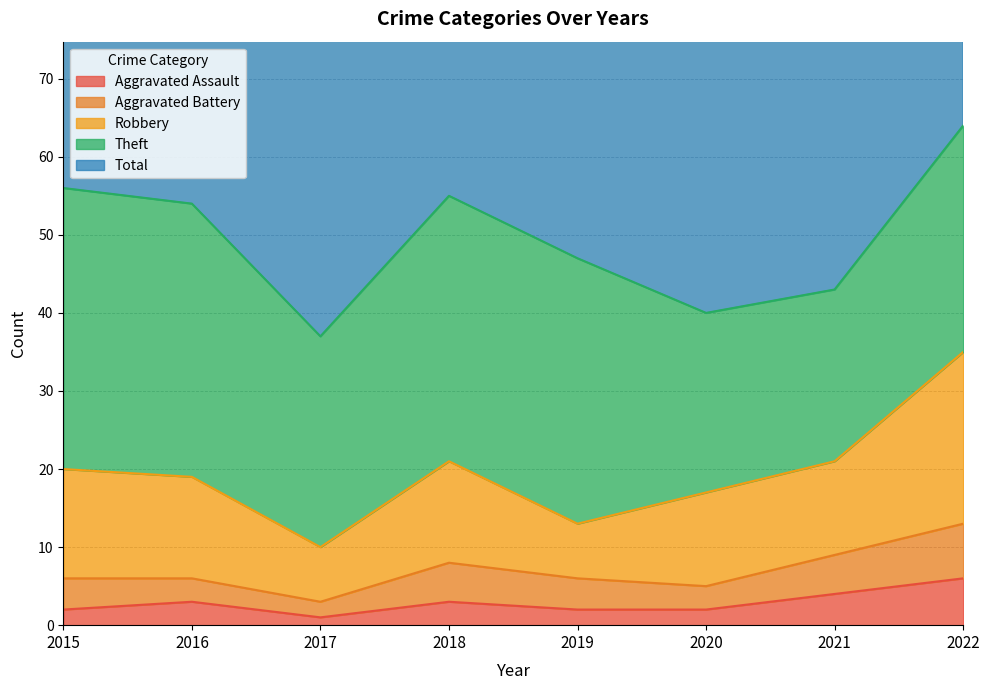

At how many categories does at least one series exceed 12?

8